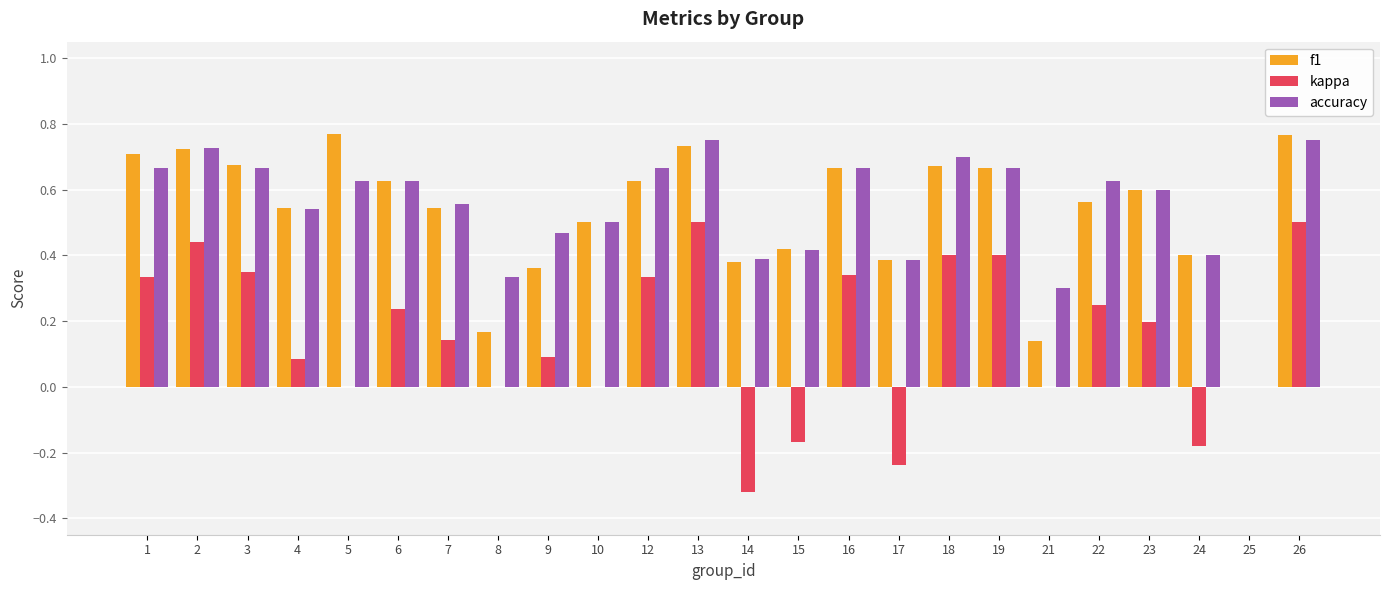

The value of f1 at 3 is 0.7. True or false?

True